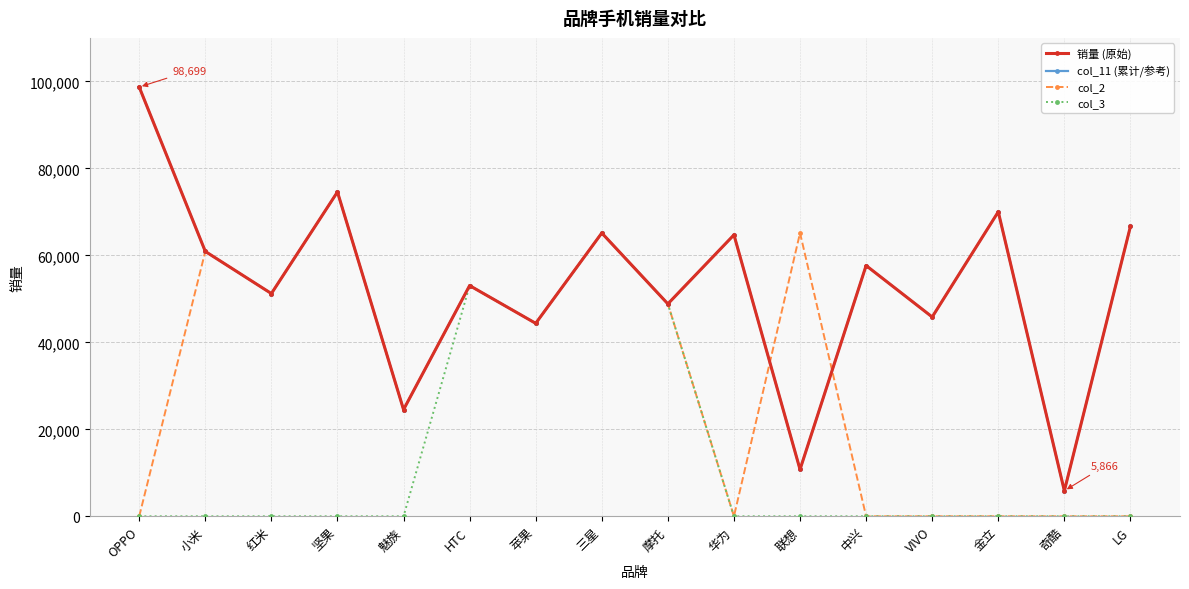

In col_11 (累计/参考), how many points are lower than both neighbors (excluding endpoints)?

7